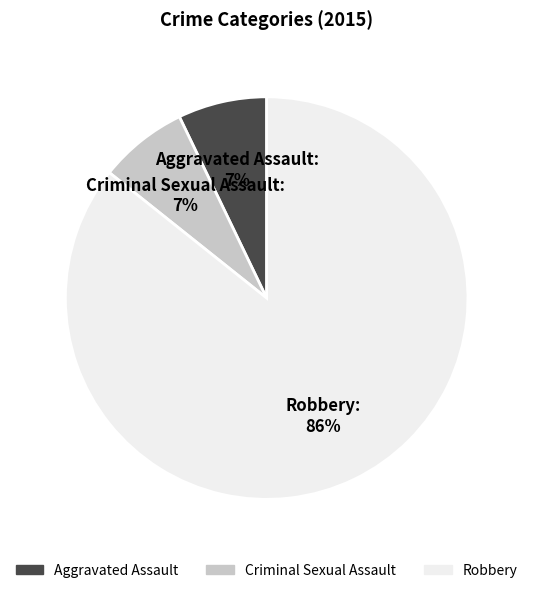

Between Criminal Sexual Assault and Robbery, which is larger?

Robbery